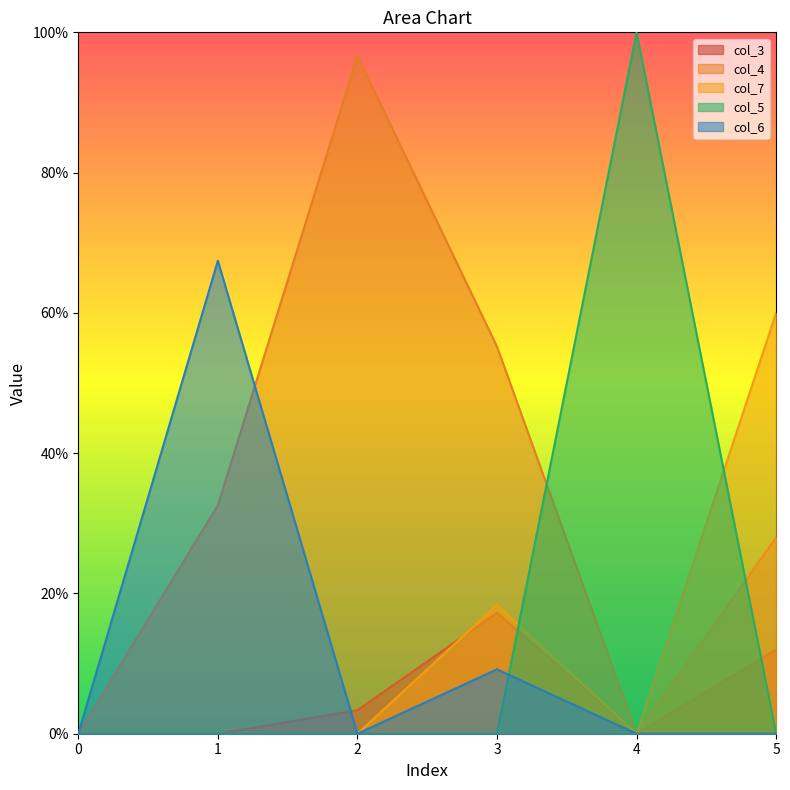

What is the average value of the col_6 series?

0.1